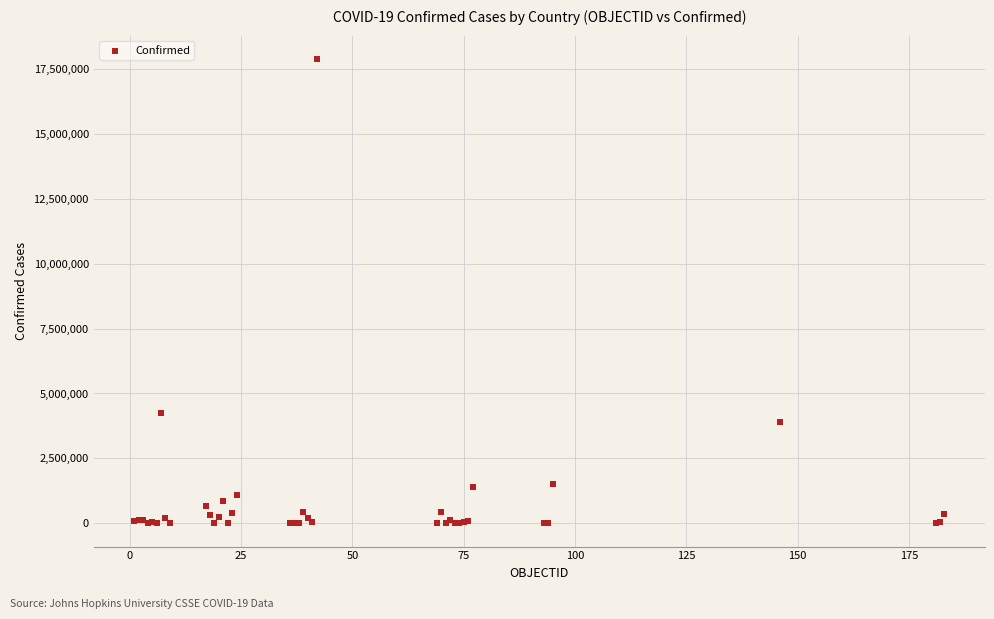

What Y value in the scatter plot is closest to 8942000?

4258394